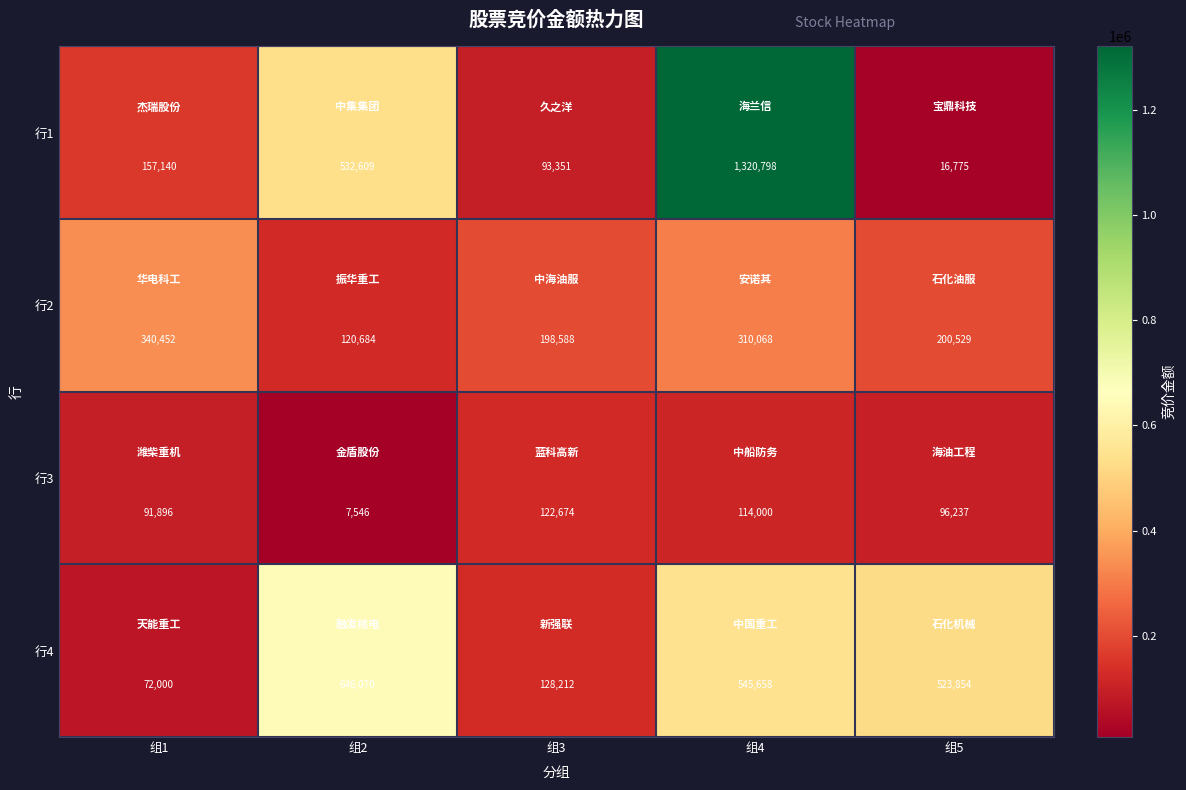

Reading left to right, list all the values displayed in this chart.

行1: 157140	532609	93351	1320798	16775
行2: 340452	120684	198588	310068	200529
行3: 91896	7546	122674	114000	96237
行4: 72000	646070	128212	545658	523854